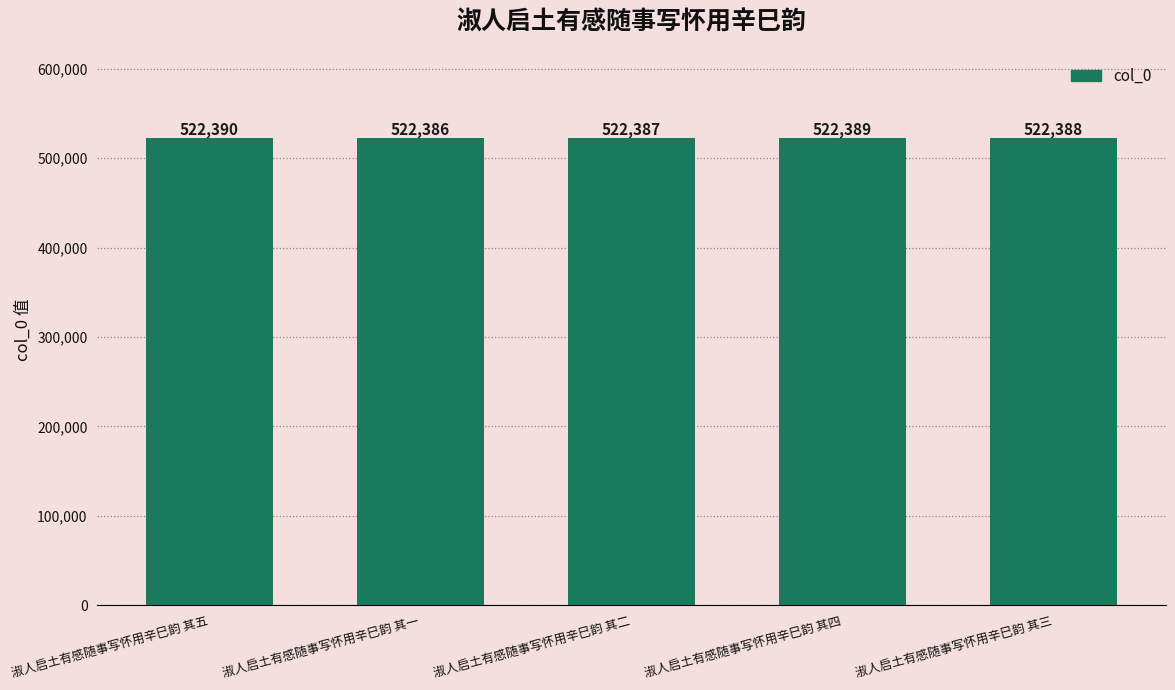

What is the sum of all values?

2611940